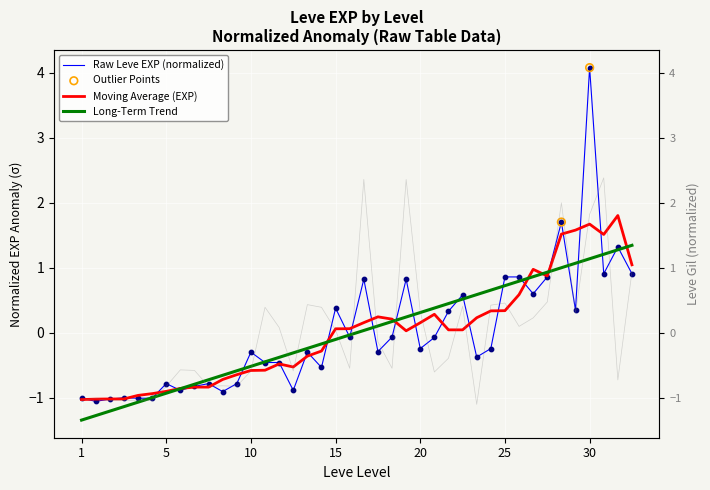

What is the minimum value for Moving Average (EXP)?

-1.0